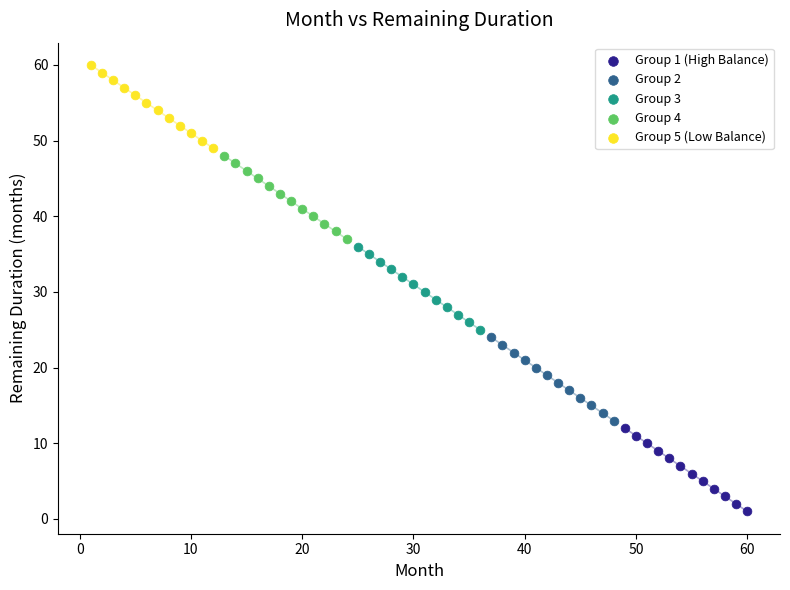

Which series contains the highest Y value?

Group 5 (Low Balance)